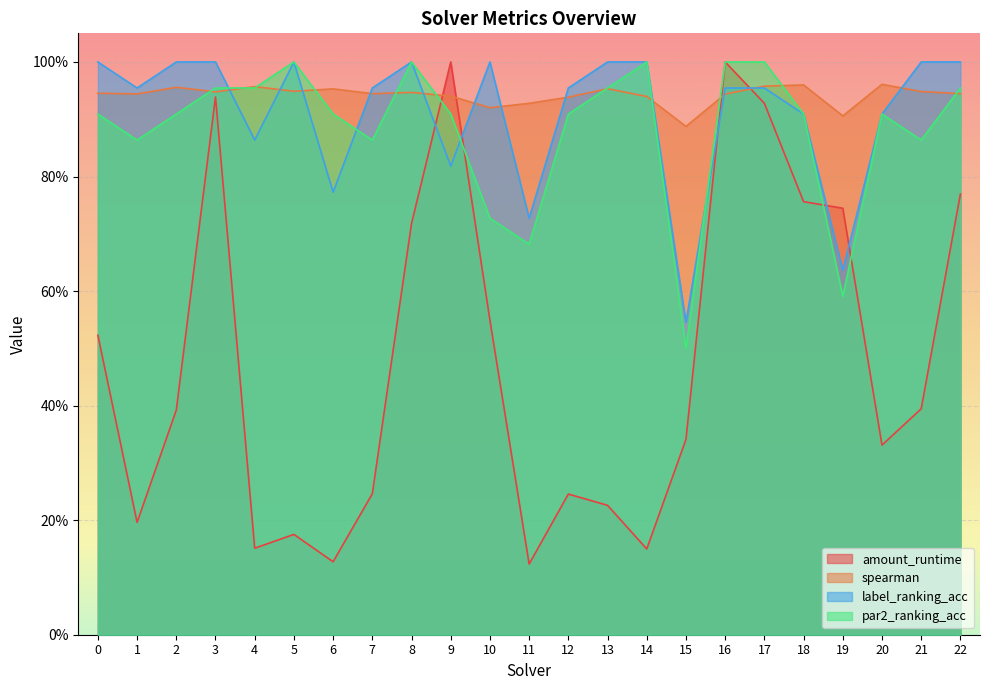

What is the average value of the label_ranking_acc series?

0.9